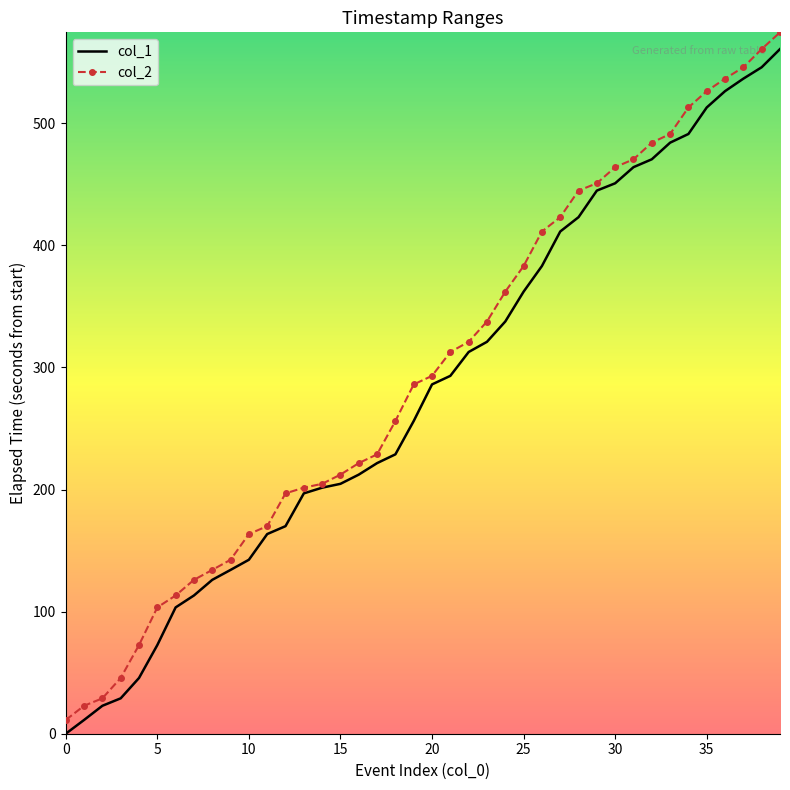

Which series has the widest spread of values?

col_2